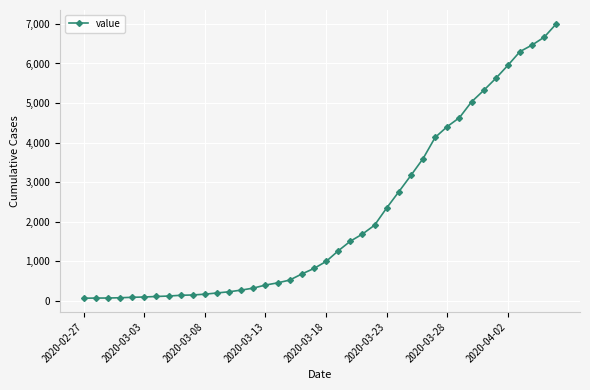

What is the greatest value displayed?

7005